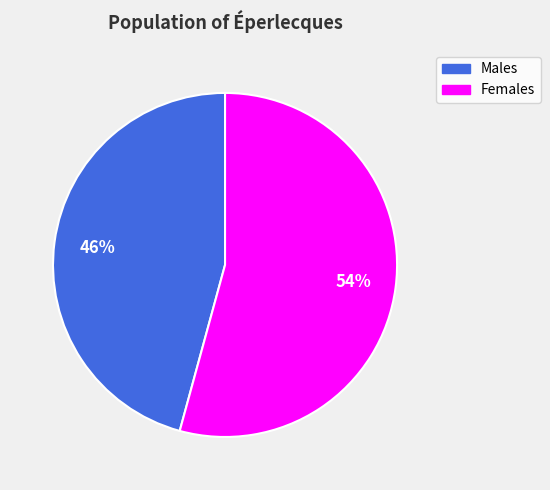

To the nearest percent, what is the difference between the largest and smallest slice percentages?

8%